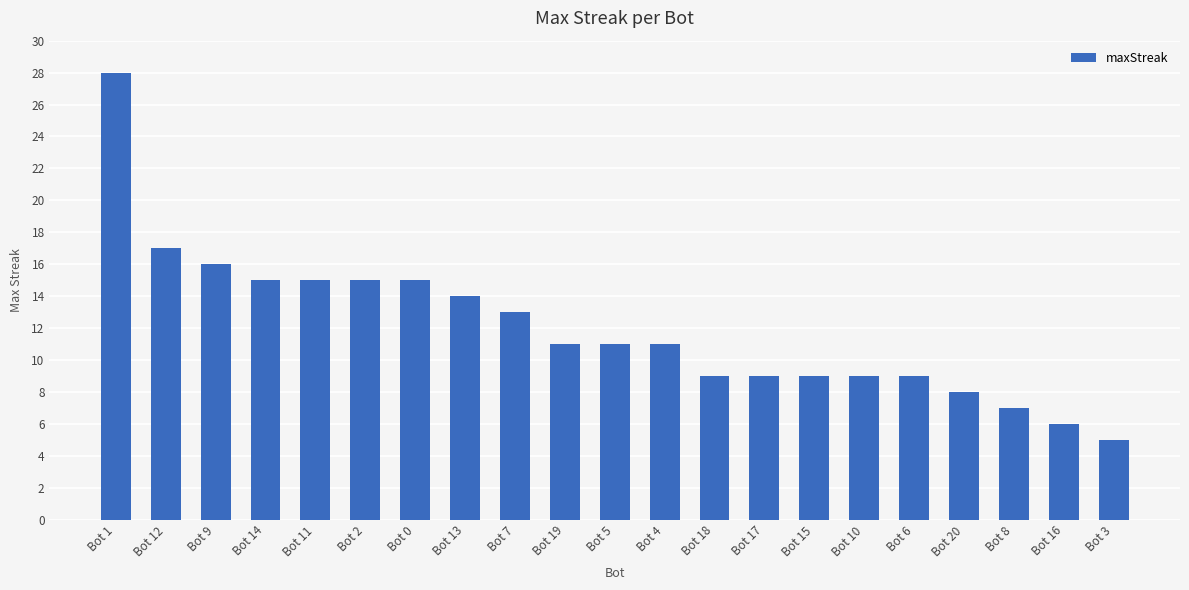

What is the difference between the second highest and second lowest values?

11